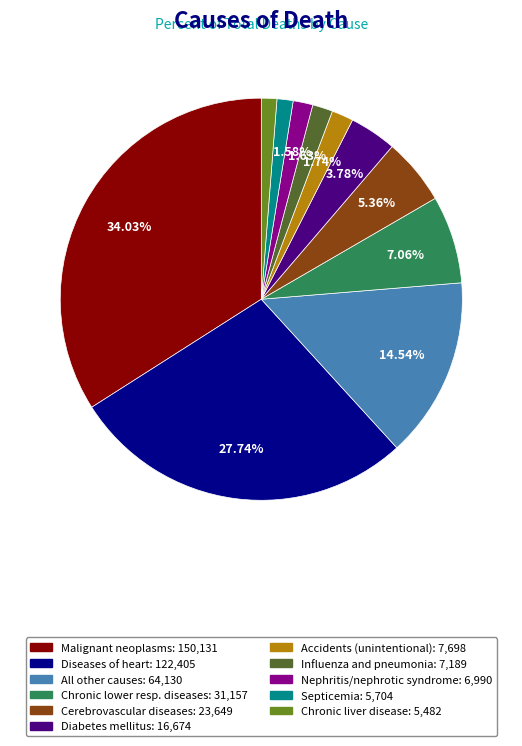

Does any single category account for the majority?

No